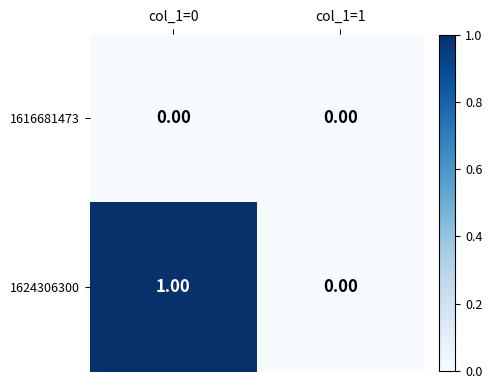

Which series changed the most between col_1=0 and col_1=1?

1624306300